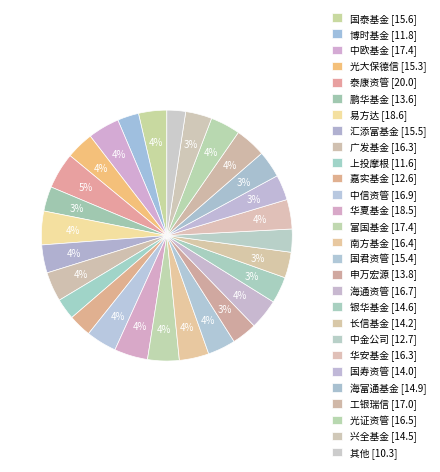

How many slices are in this pie chart?

28